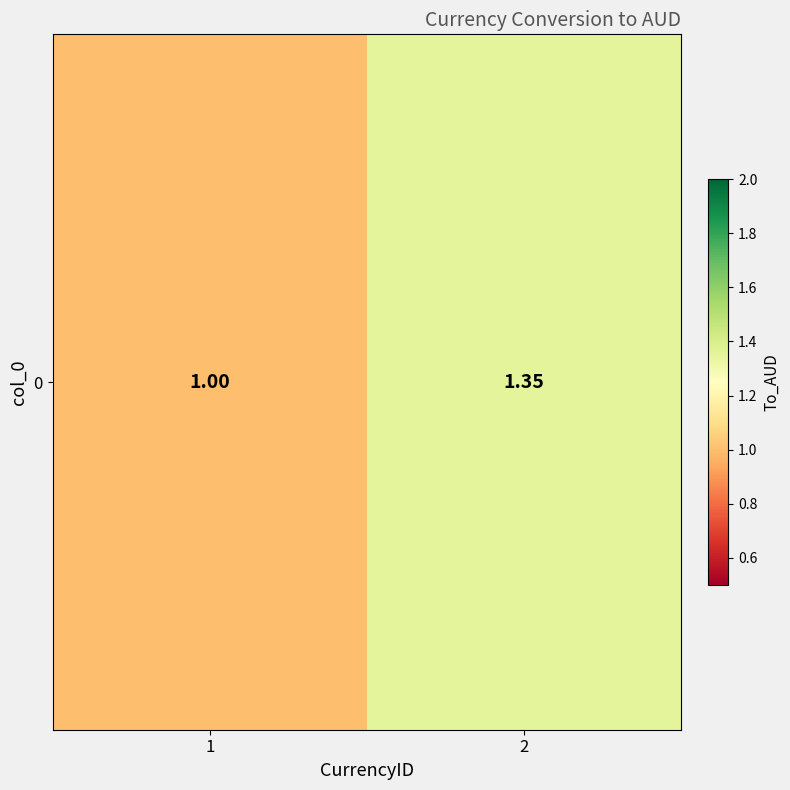

What is the smallest value displayed?

1.0